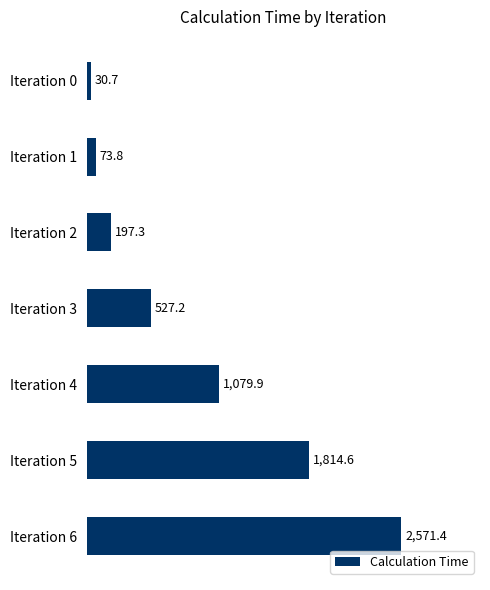

Rank the categories by value from lowest to highest.

Iteration 0, Iteration 1, Iteration 2, Iteration 3, Iteration 4, Iteration 5, Iteration 6